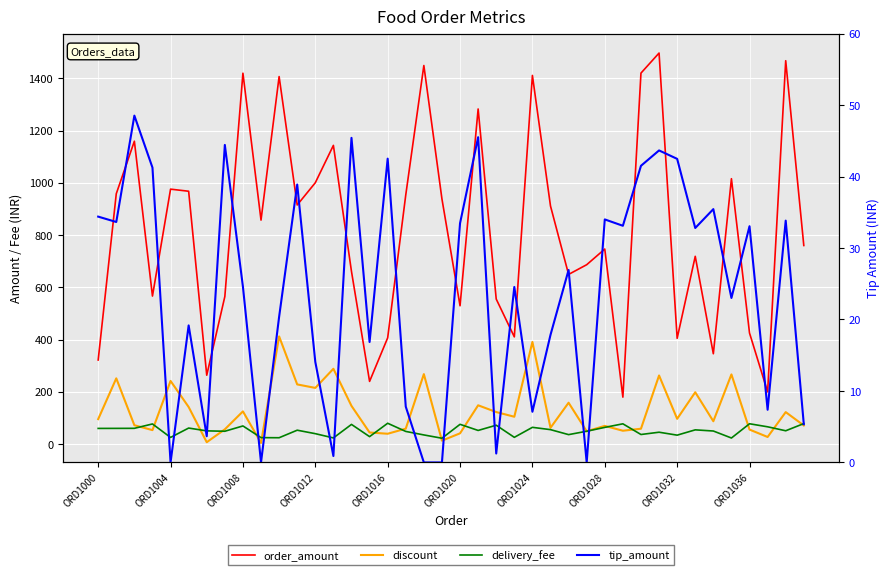

What is the value of the delivery_fee point at the 28th from the left?

49.4